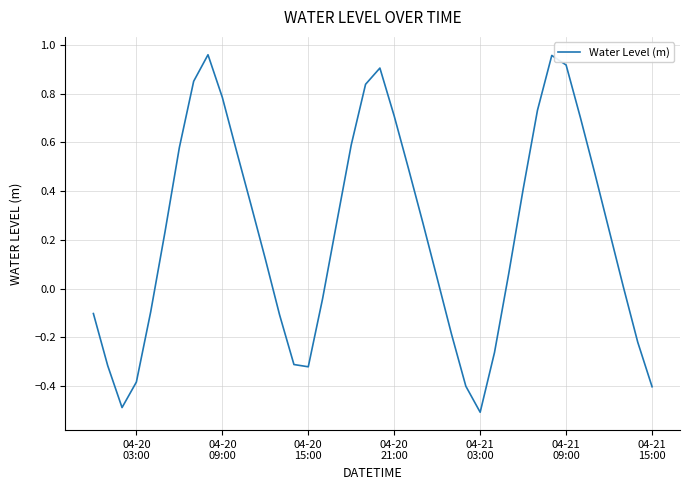

What is the minimum value shown in the chart?

-0.5